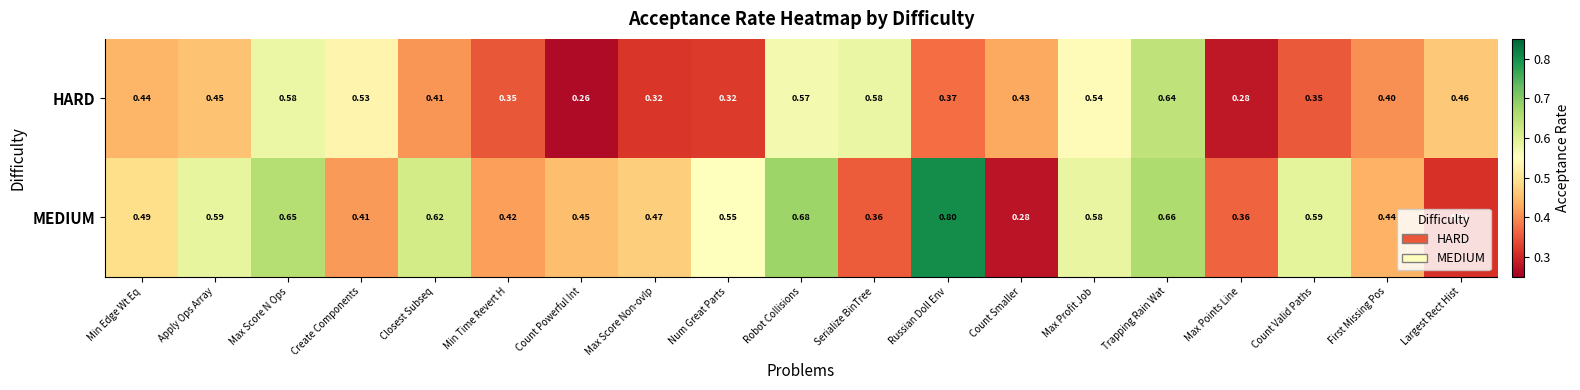

Is the value of HARD at Apply Ops Array greater than the value of MEDIUM at Count Smaller?

Yes